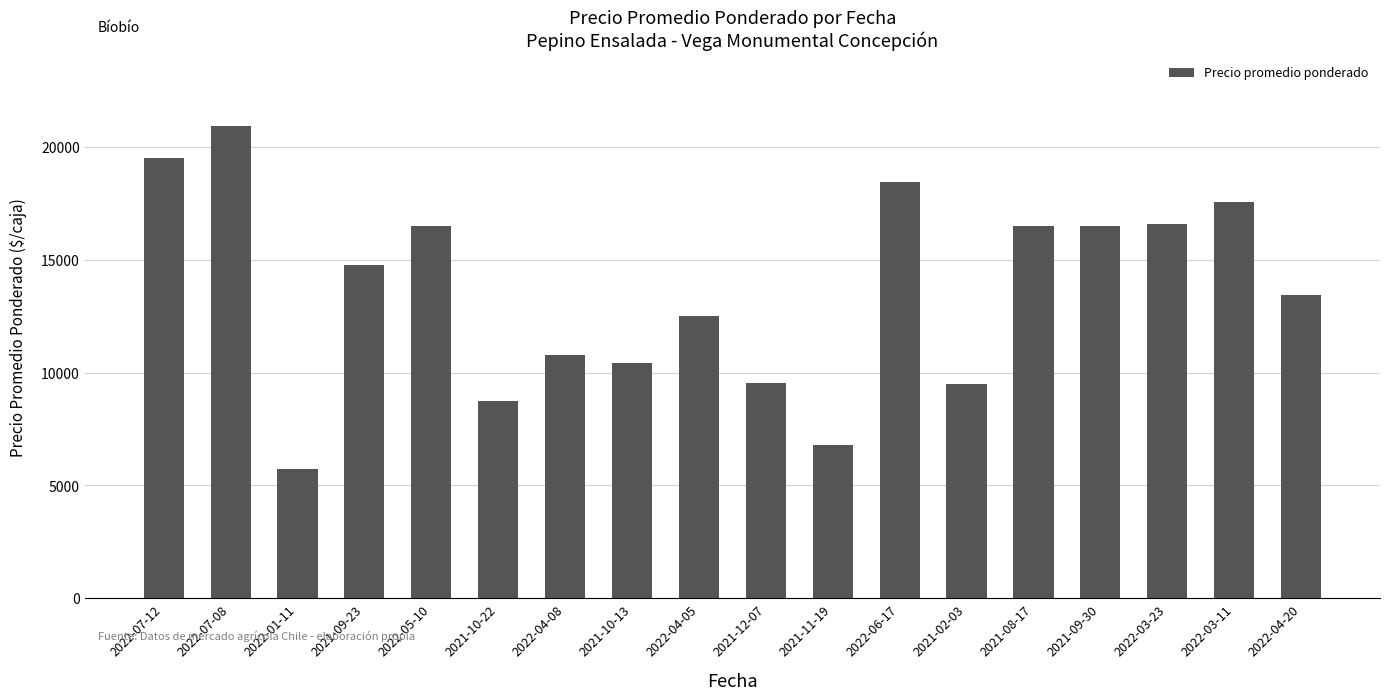

True or false: the data shows 12443 at 2021-12-07.

False